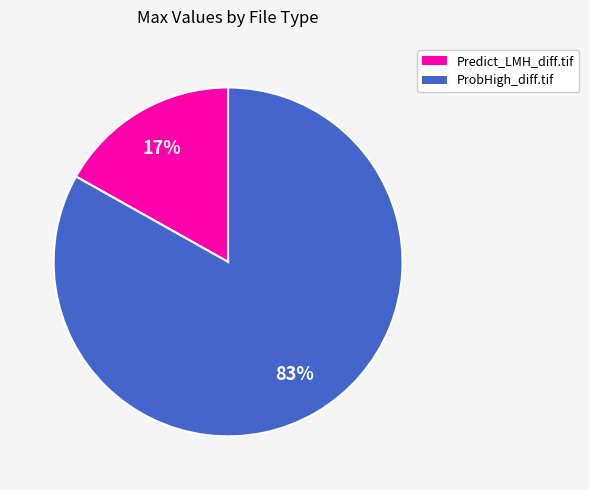

Is there a majority slice in this chart?

Yes